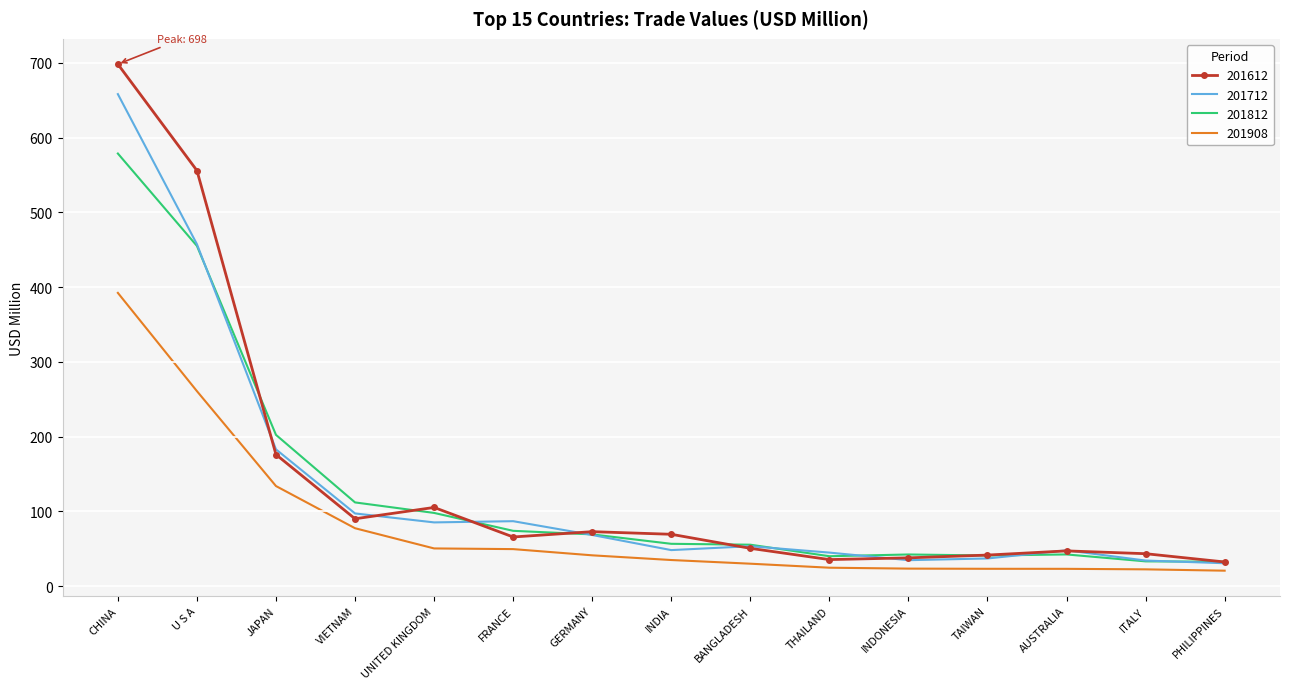

Is it true that 201612 equals 555.9 at U S A?

True